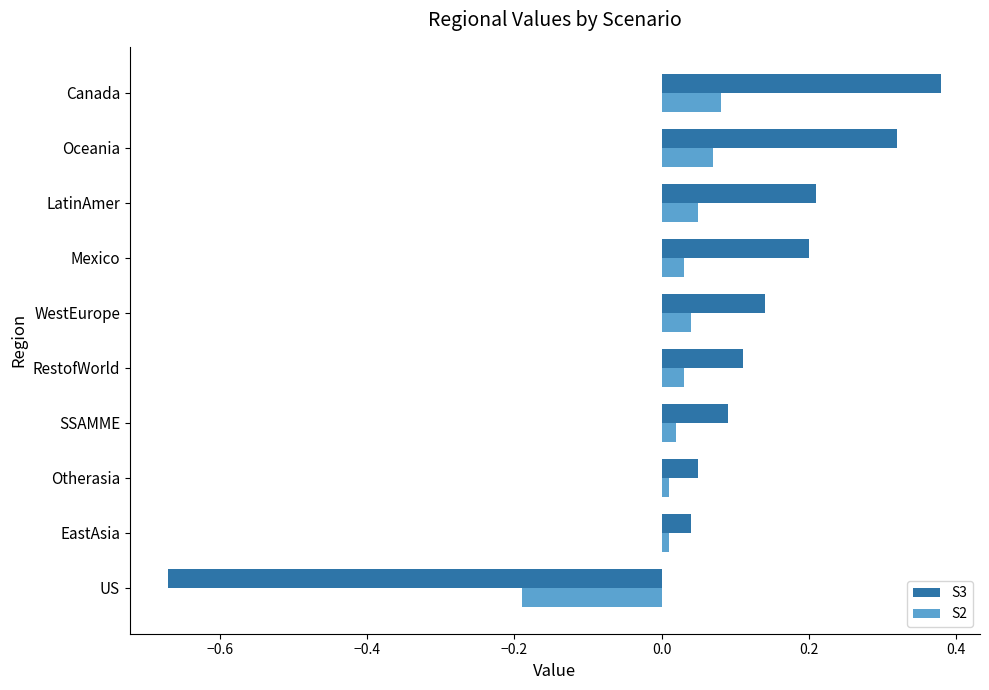

Which series has the largest total across all categories?

S3